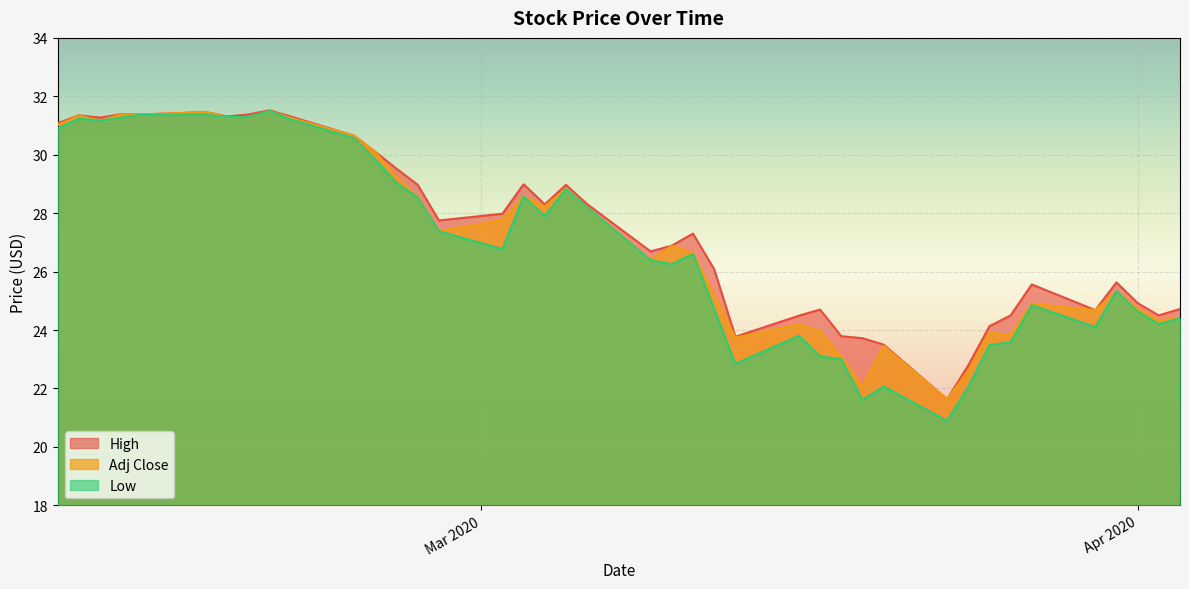

Reading left to right, list all the values displayed in this chart.

High: 31.1	31.4	31.3	31.4	31.4	31.5	31.3	31.4	31.5	31.3	30.6	30.1	29.5	29.0	27.8	28.0	29.0	28.3	29.0	28.3	26.7	26.9	27.3	26.1	23.8	24.5	24.7	23.8	23.7	23.5	21.6	22.8	24.1	24.5	25.6	24.7	25.6	24.9	24.5	24.7
Low: 30.9	31.2	31.2	31.3	31.4	31.4	31.3	31.3	31.5	31.2	30.6	29.8	29.0	28.5	27.4	26.8	28.6	27.9	28.8	28.2	26.4	26.2	26.6	24.7	22.8	23.8	23.1	23.0	21.6	22.1	20.9	22.0	23.5	23.6	24.9	24.1	25.3	24.6	24.2	24.4
Adj Close: 31.0	31.3	31.2	31.4	31.4	31.5	31.3	31.3	31.5	31.3	30.6	30.1	29.2	28.5	27.4	27.8	28.6	28.2	28.8	28.2	26.4	26.9	26.6	25.2	23.7	24.2	24.0	23.1	22.1	23.5	21.6	22.6	23.9	23.8	24.9	24.7	25.3	24.7	24.3	24.4